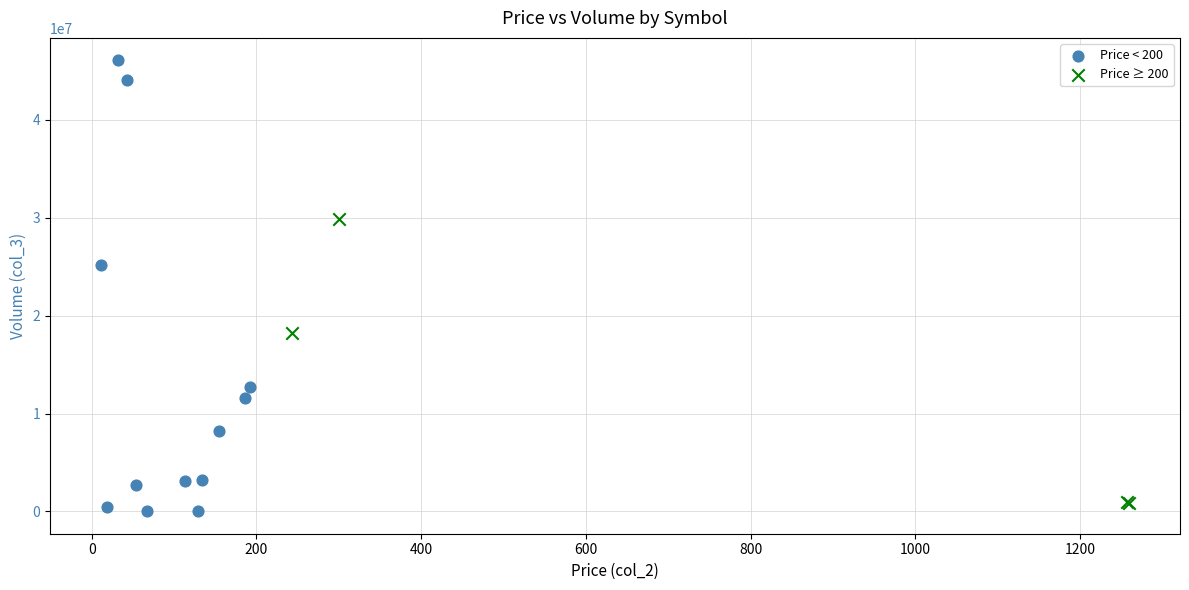

Which series has the largest Y range (max minus min)?

Price < 200